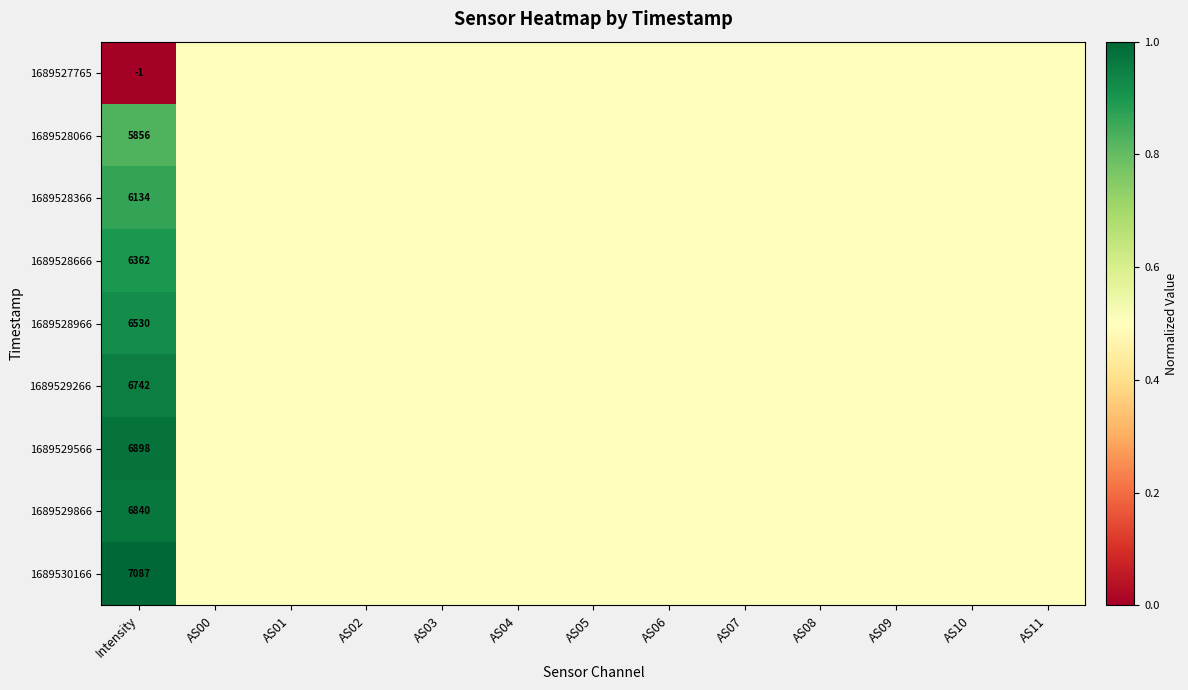

At Intensity, list the series in order from largest to smallest.

1689530166, 1689529566, 1689529866, 1689529266, 1689528966, 1689528666, 1689528366, 1689528066, 1689527765